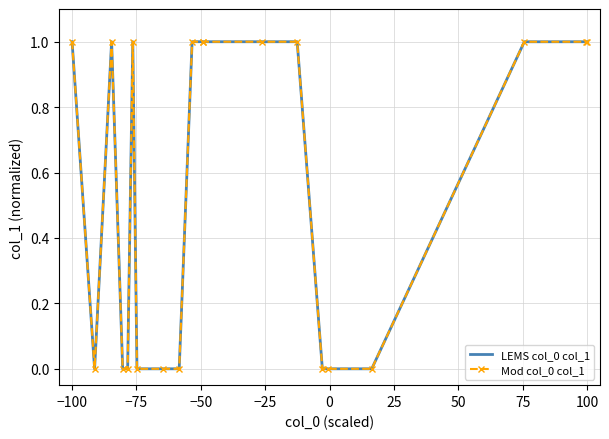

In LEMS col_0 col_1, how many points are lower than both neighbors (excluding endpoints)?

2